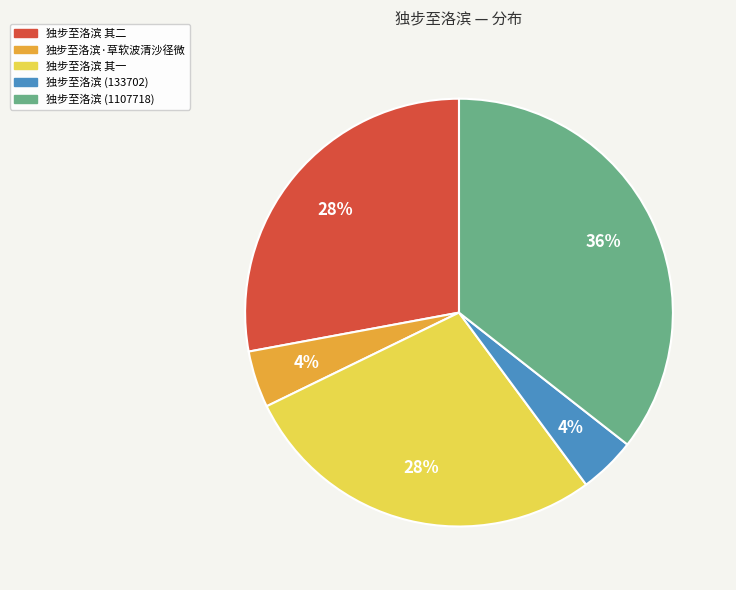

How many segments does this pie chart have?

5